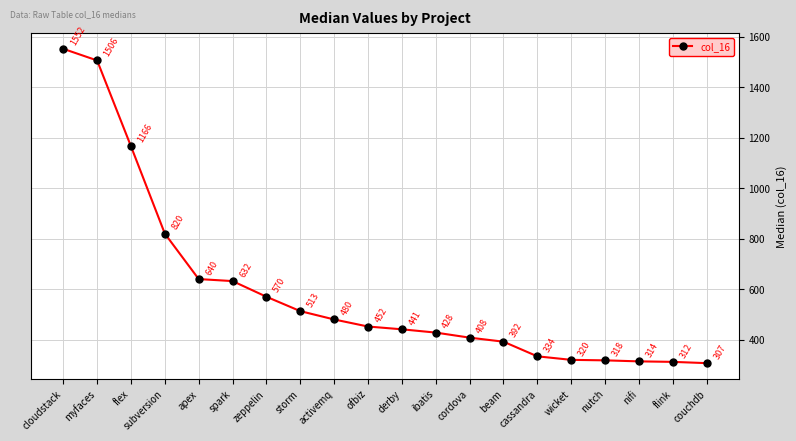

What is the sum of the values at nutch and myfaces?

1824